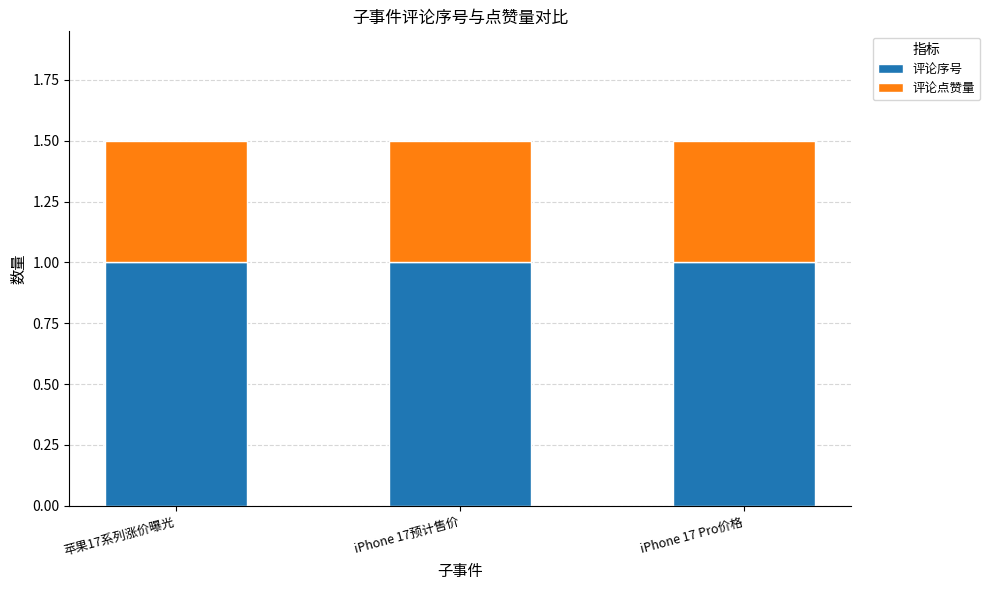

What is the average value of the 评论序号 series?

1.0